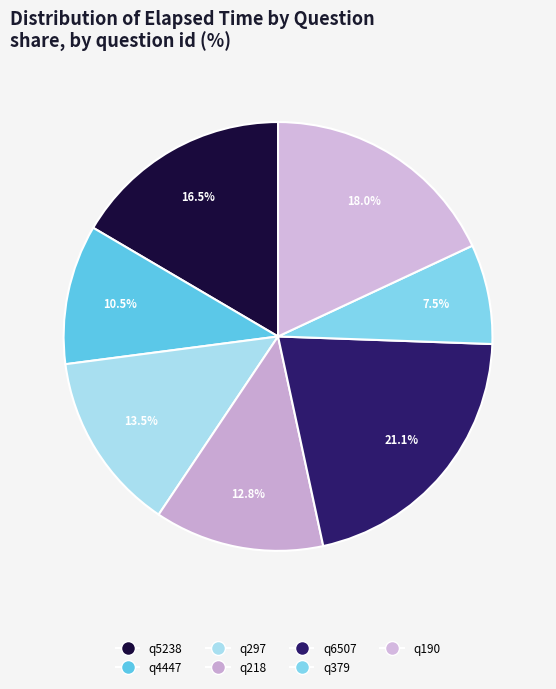

Rank the categories by value from highest to lowest.

q6507, q190, q5238, q297, q218, q4447, q379